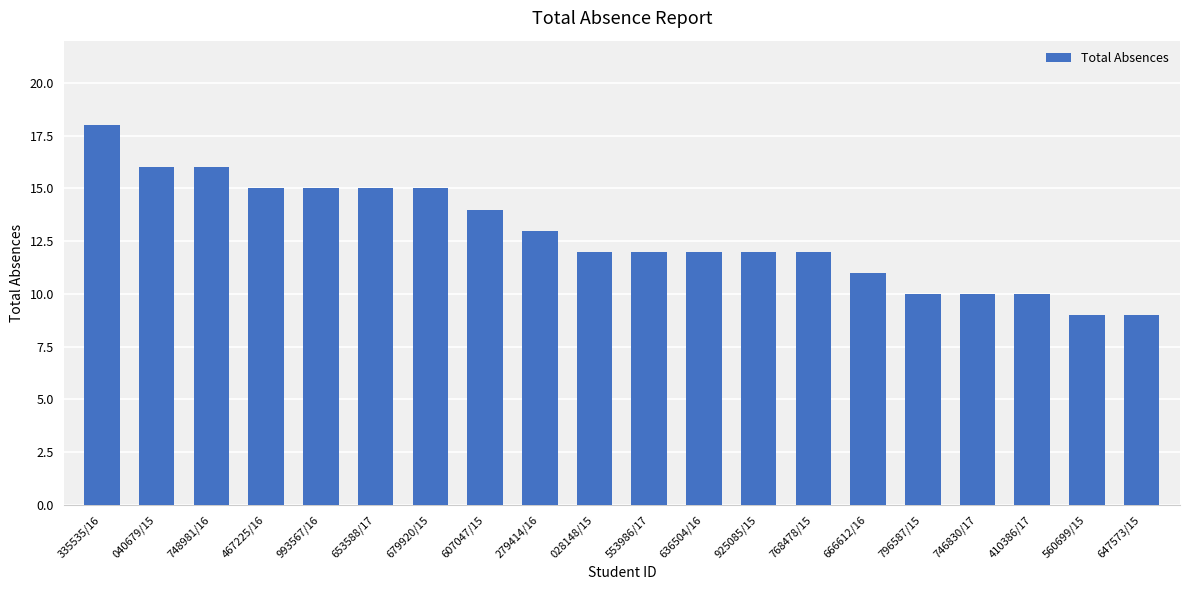

What is the label of the 1st bar from the right?

647573/15